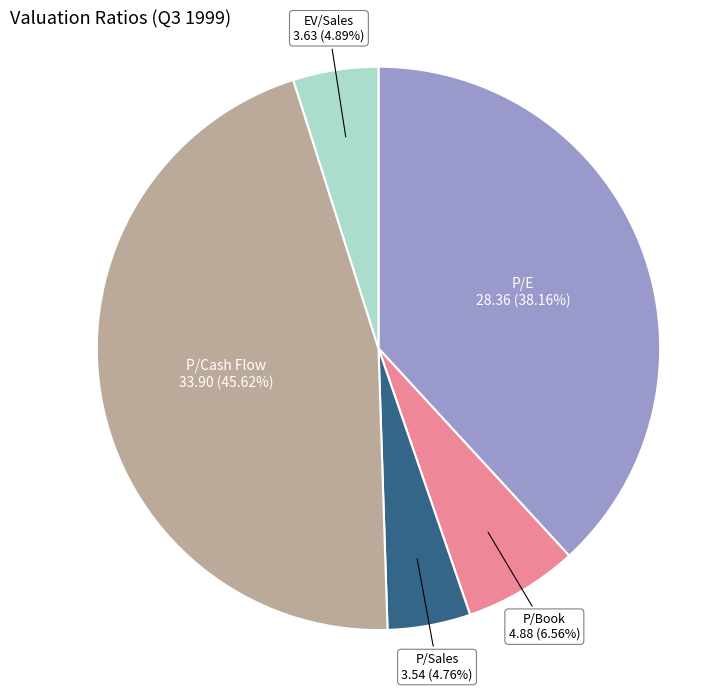

What is the ratio of the value at P/Cash Flow to the value at EV/Sales?

9.3